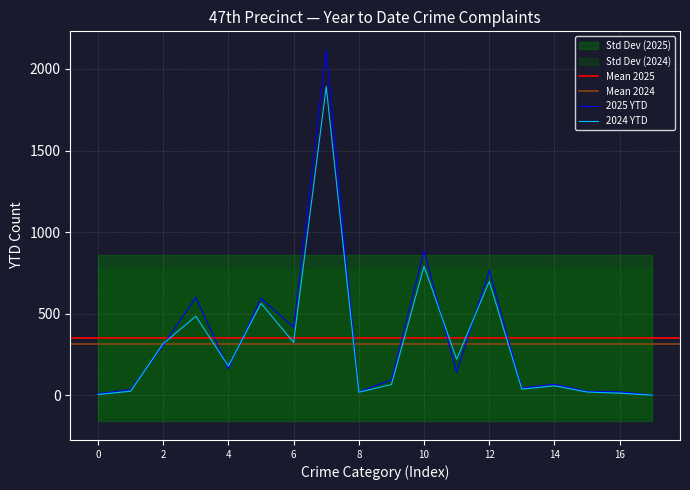

Rank the series by their maximum value, from highest to lowest.

2025 YTD, 2024 YTD